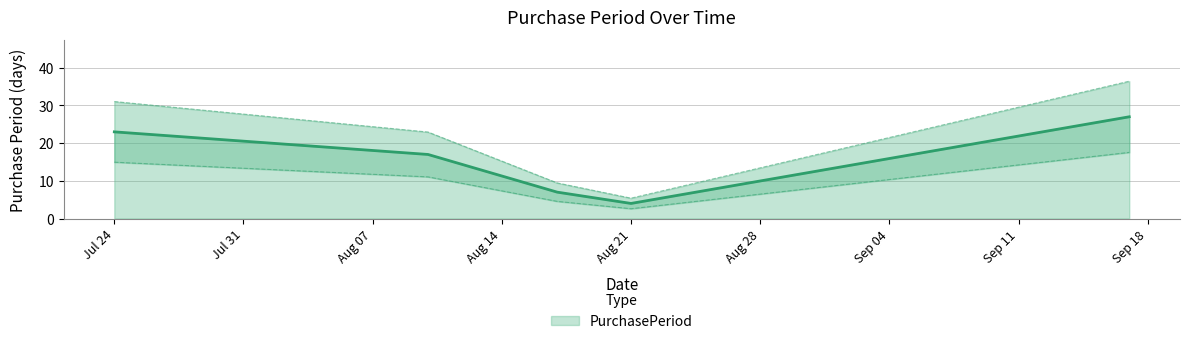

Is it true that the value at 2015-08-17 is 4.5?

True